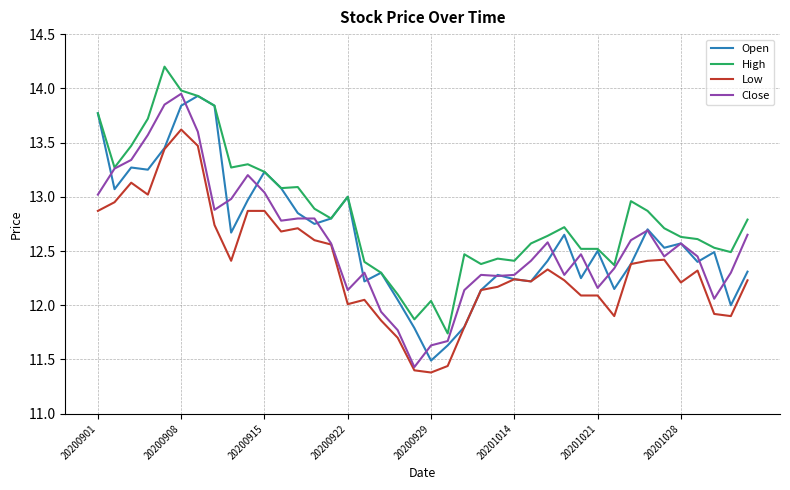

What is the greatest value displayed?

14.2